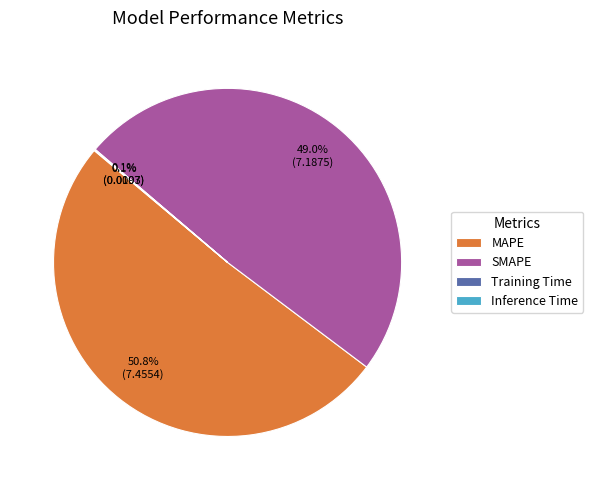

What percentage is NOT represented by MAPE?

49.2%